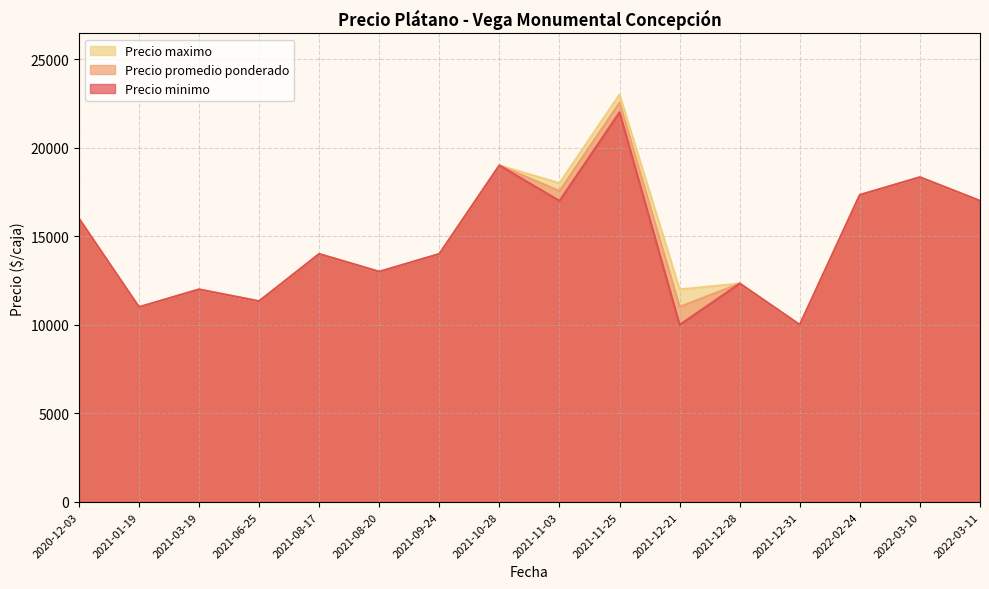

The value of Precio minimo at 2021-12-21 is 3989.9. True or false?

False